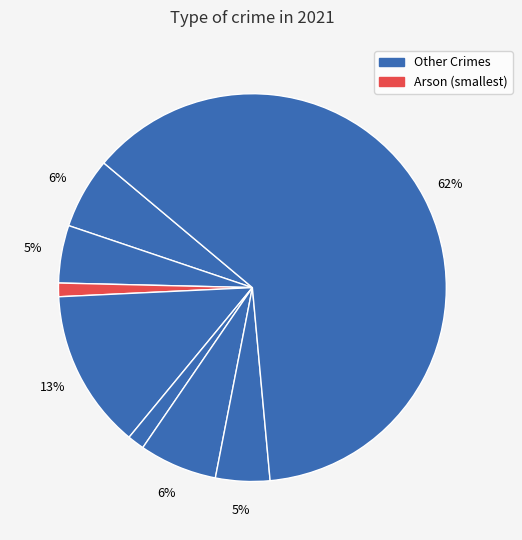

Count the number of slices in the pie.

8